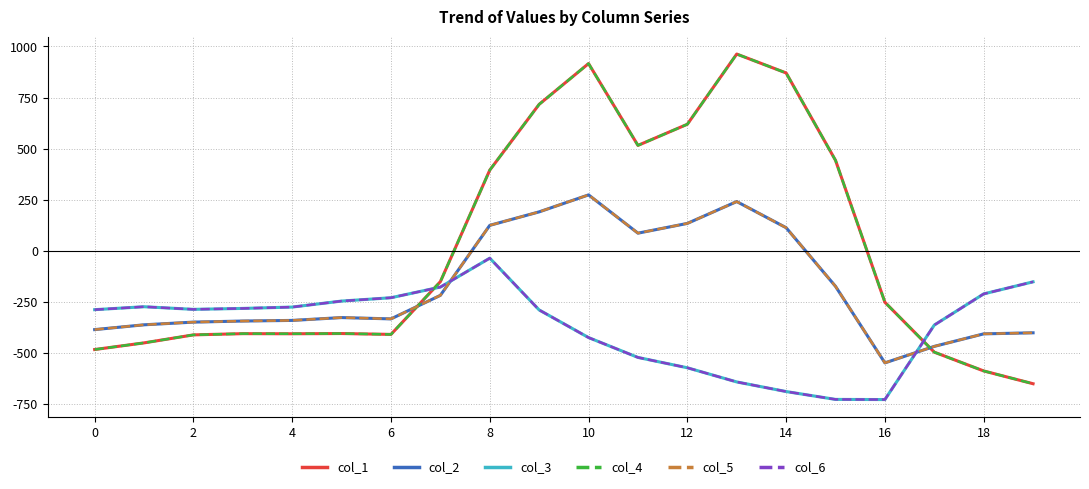

What is the label of the 14th point from the left?

13